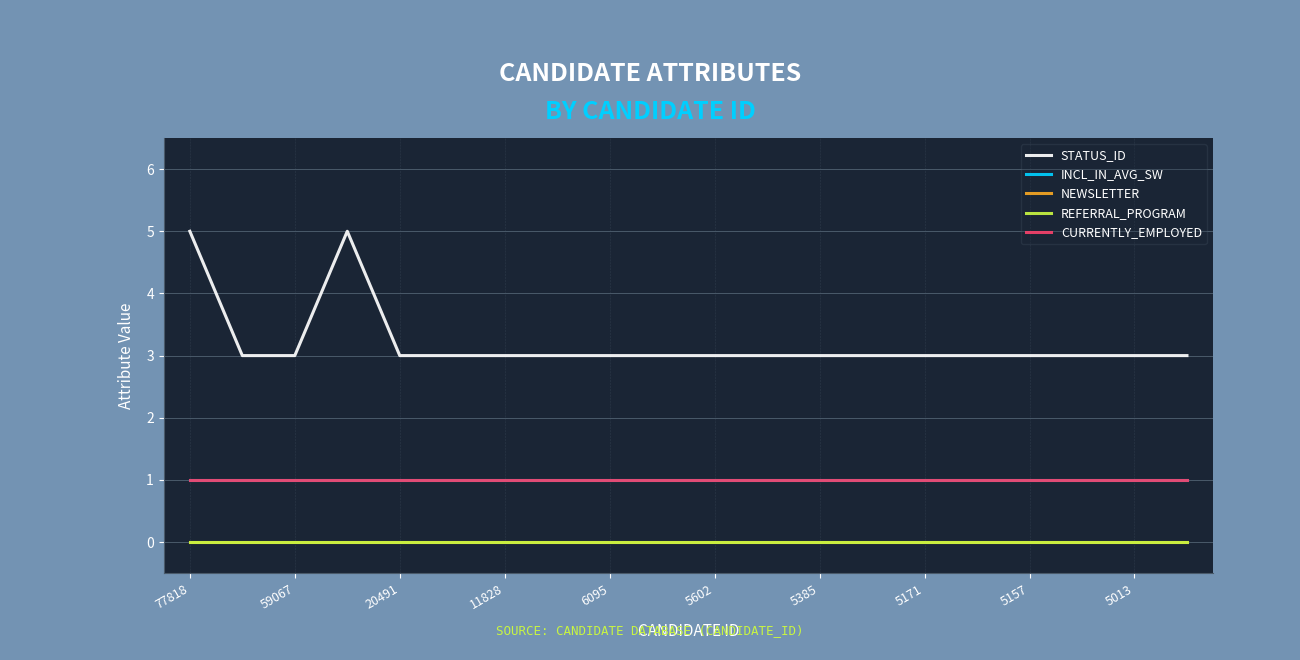

Does the chart have visible grid lines?

Yes